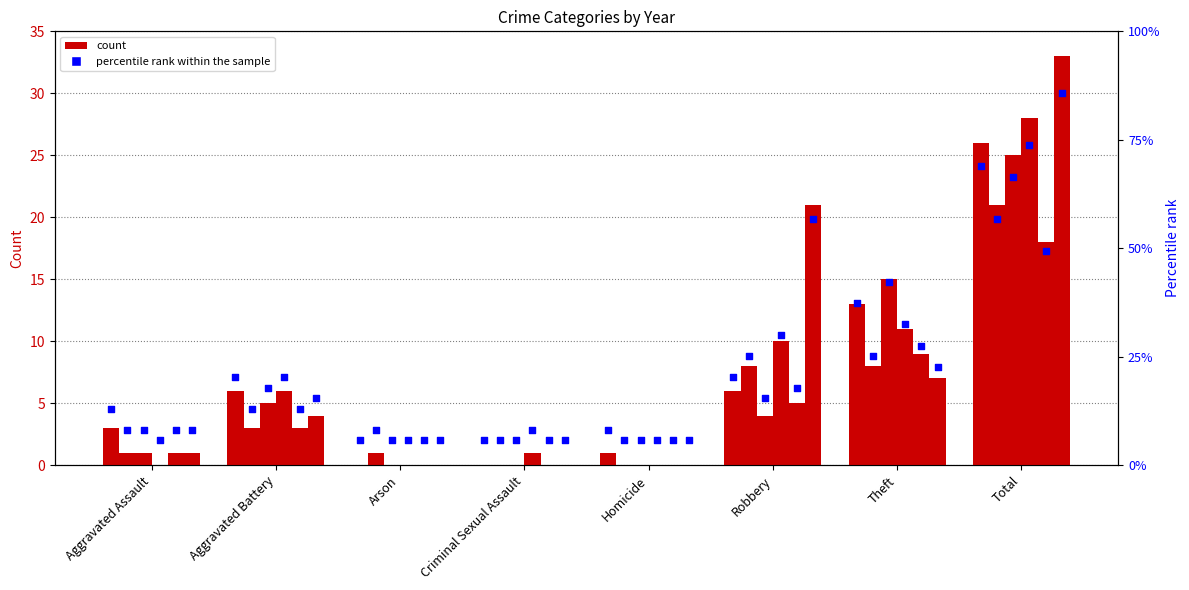

At which category is the sum across all series the highest?

Total